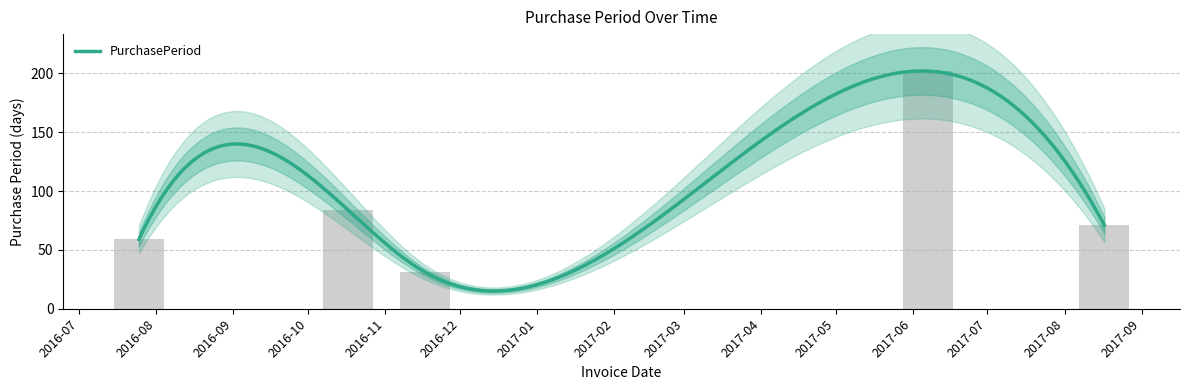

The chart shows a value of 321 at 2017-06. True or false?

False